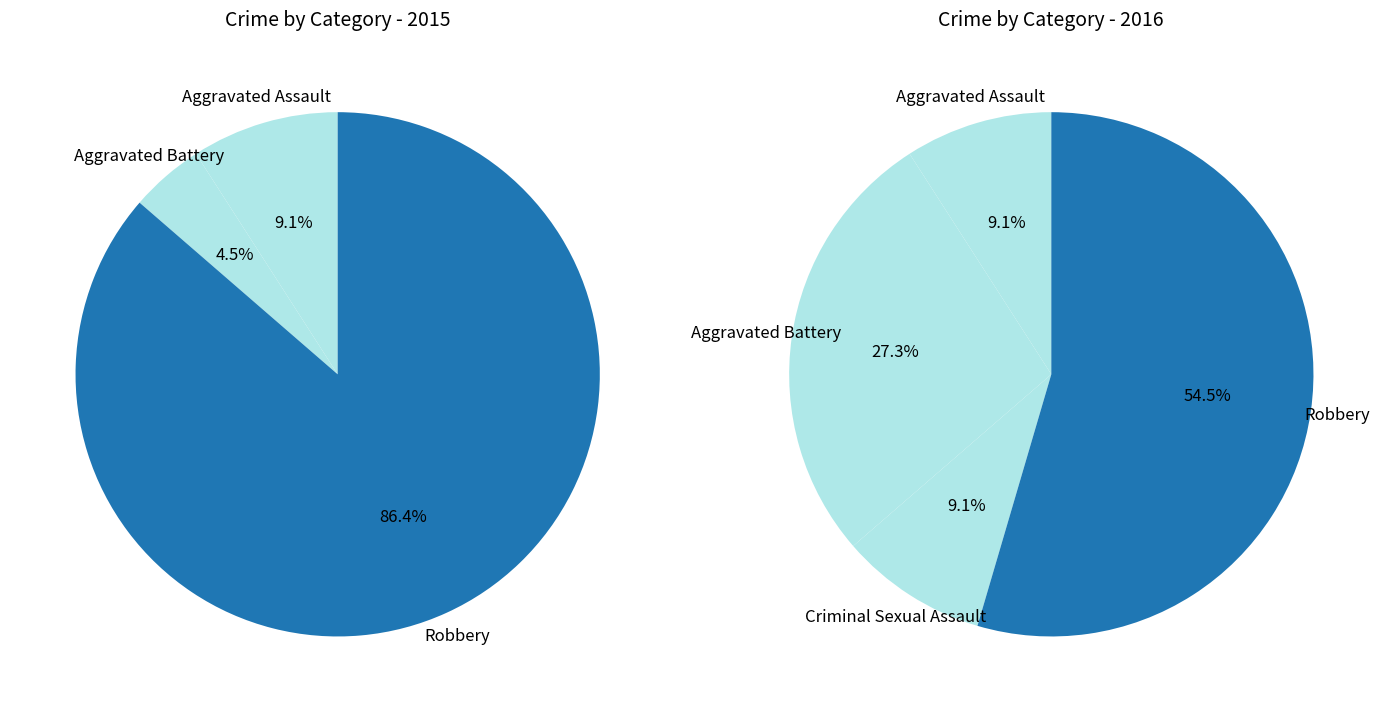

To the nearest percent, what is the combined percentage of Aggravated Battery and Aggravated Assault?

36%